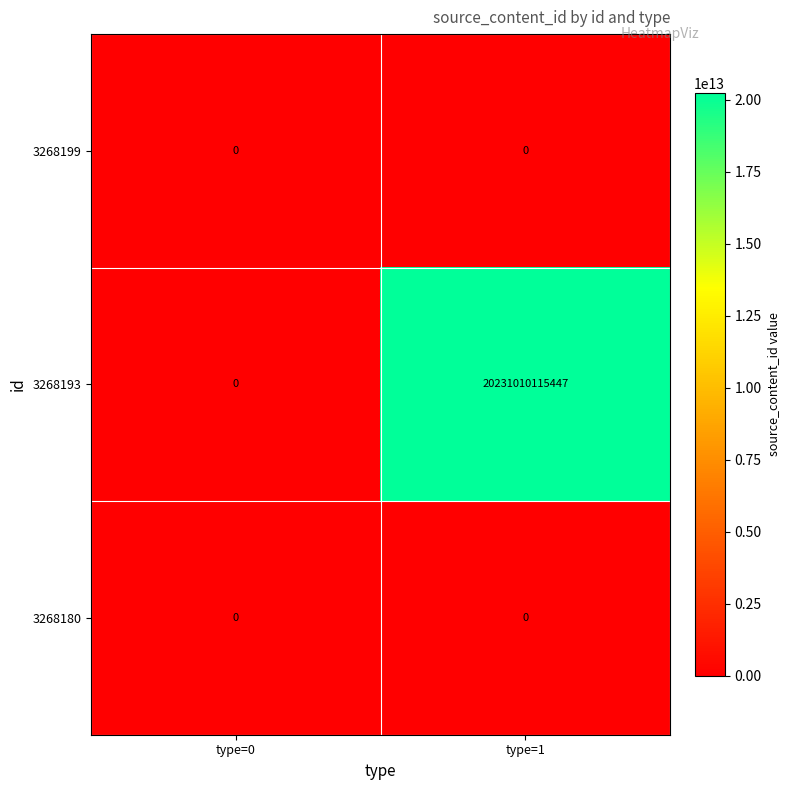

Which series has the largest total across all categories?

3268193